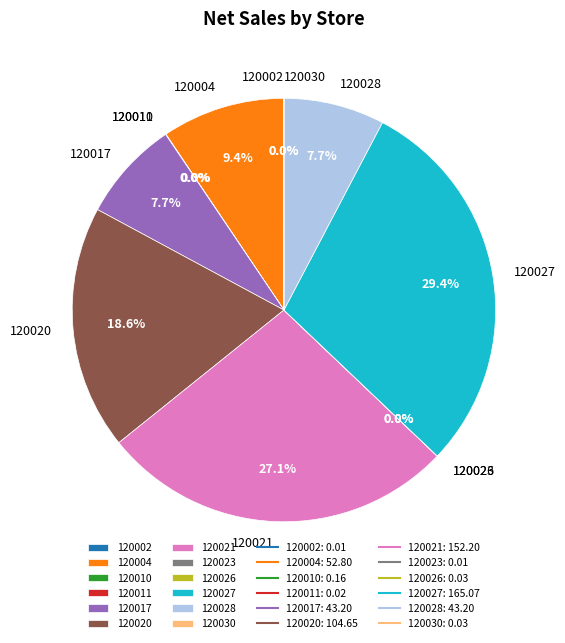

Which category has the biggest portion of the pie?

120027